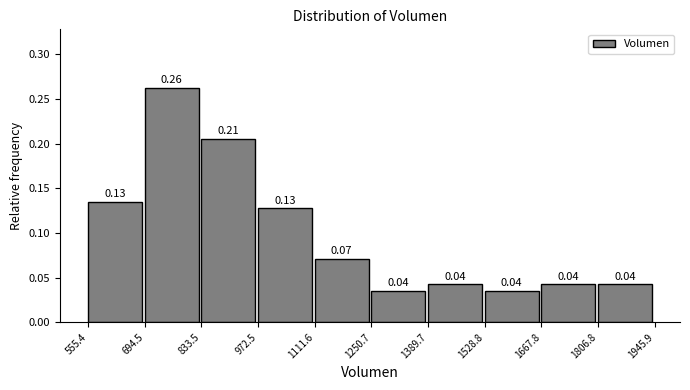

Which range on the x-axis has the tallest bar?

694.5 to 833.5